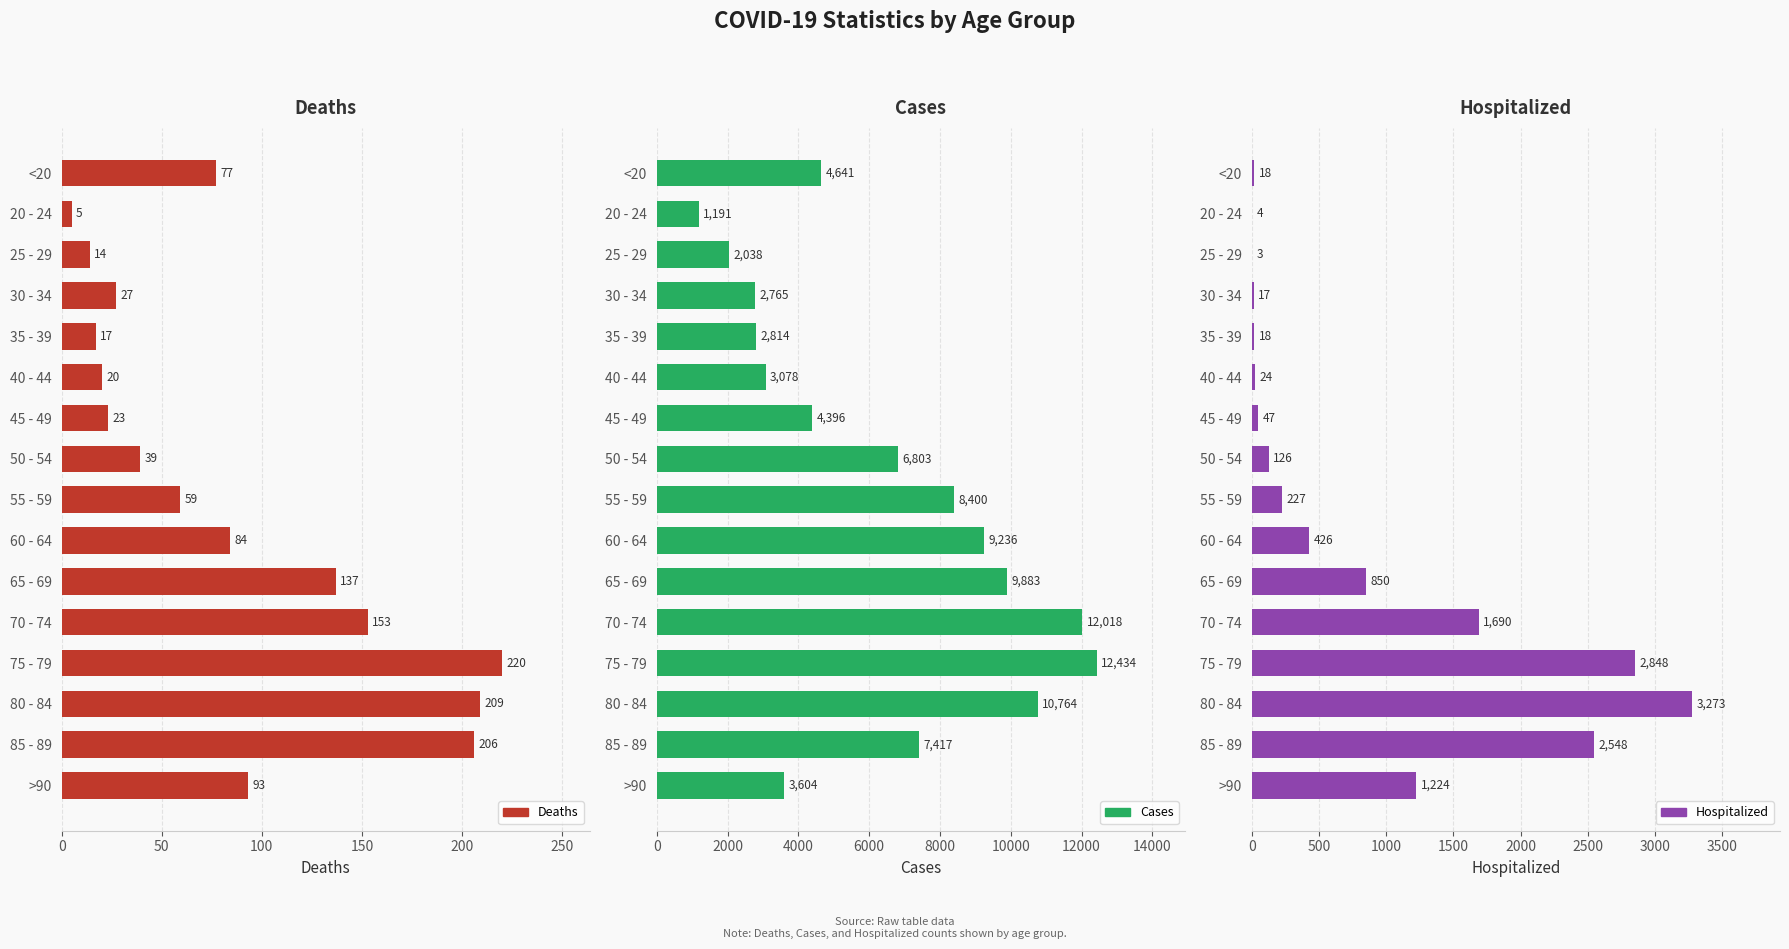

What is the sum of the Deaths values at 80 - 84 and 85 - 89?

415